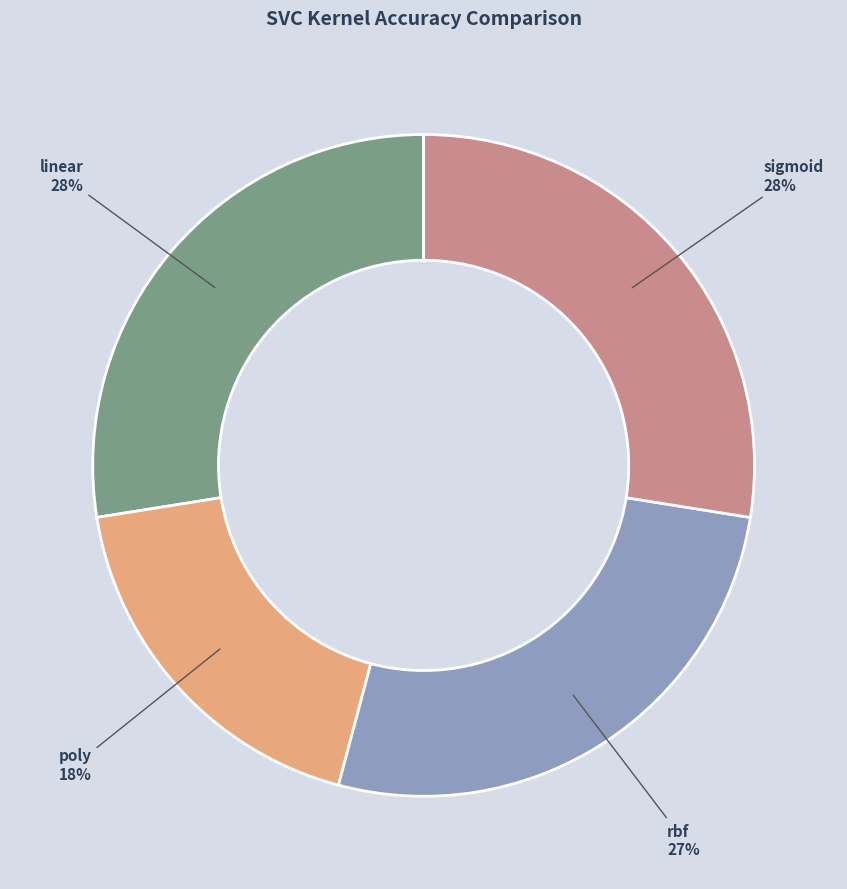

To the nearest percent, what is the average slice percentage?

25%